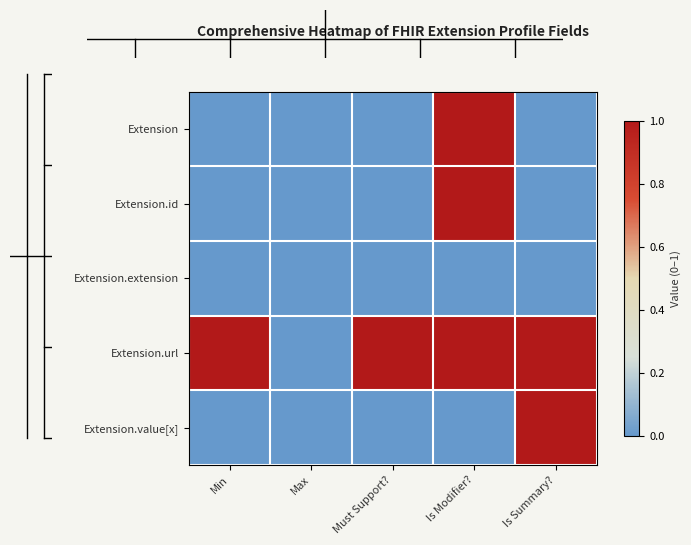

Between Min and Is Modifier?, which is larger?

Is Modifier?